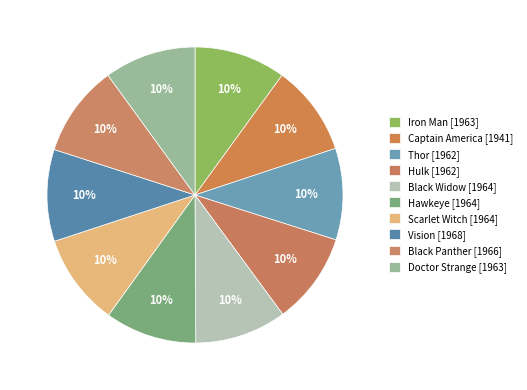

Approximately how many times larger is the value at Hawkeye compared to Thor?

1.0